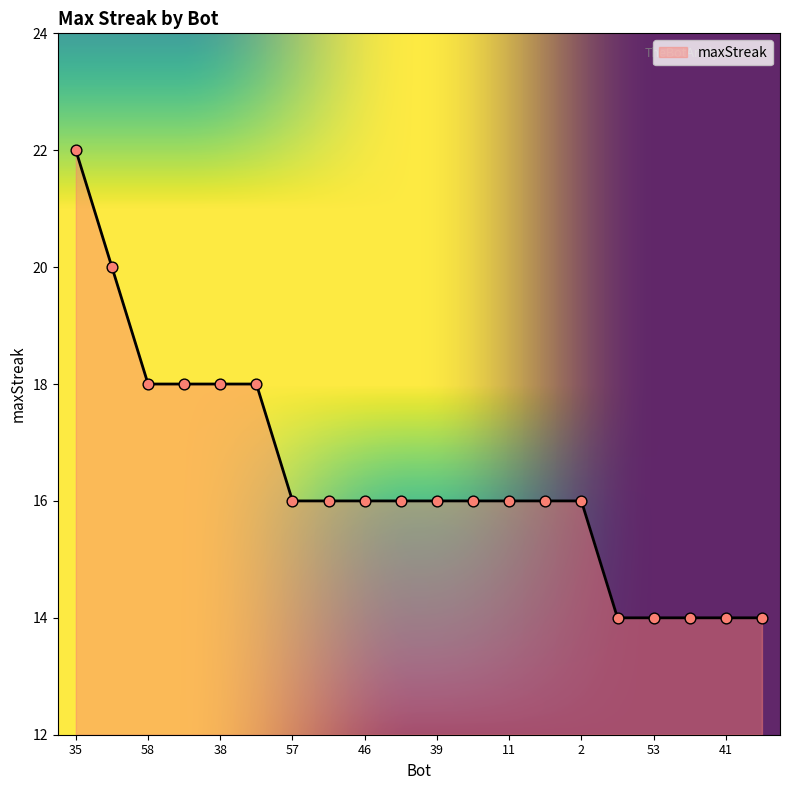

What is the minimum value shown in the chart?

14